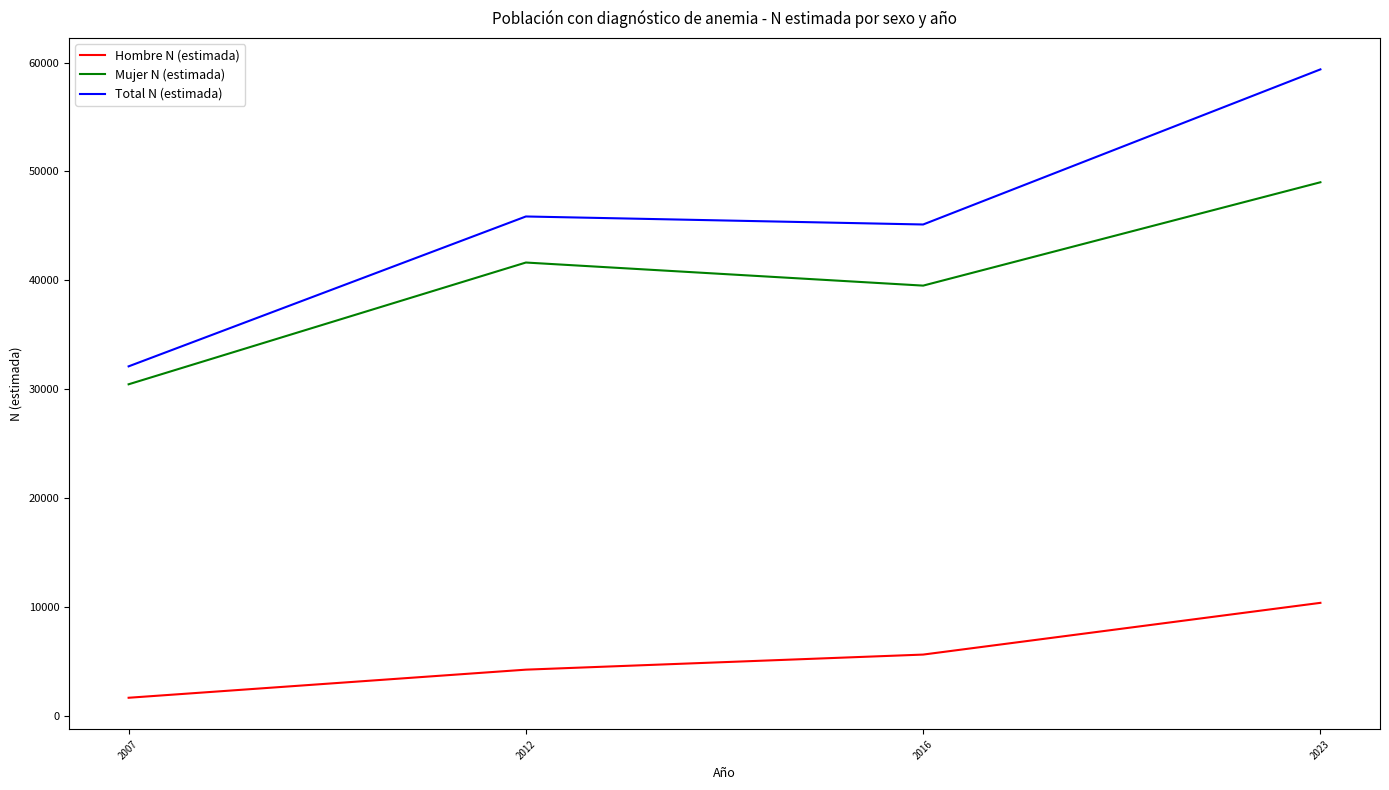

True or false: Hombre N (estimada) and Mujer N (estimada) intersect in this chart.

False